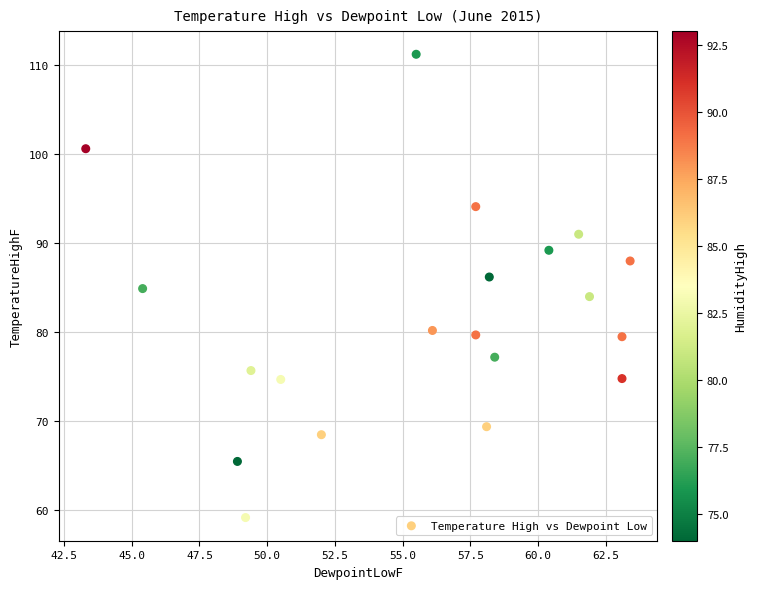

What is the range of Y values (max minus min)?

52.0